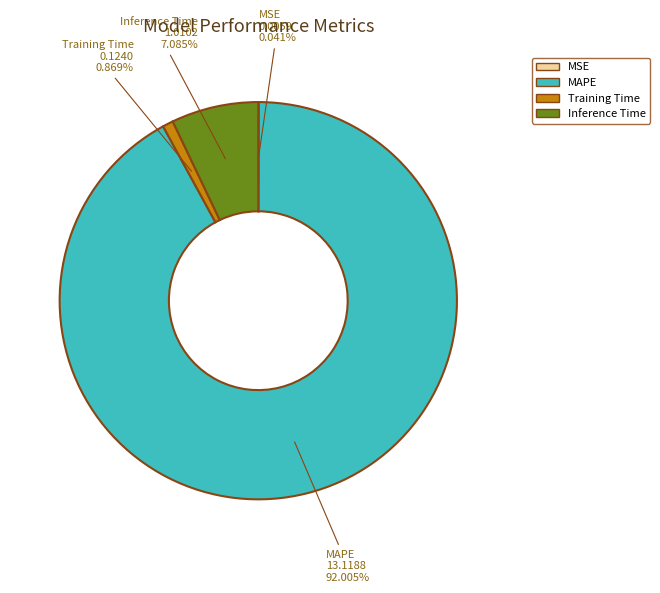

The Inference Time slice represents 1% of the pie. True or false?

False